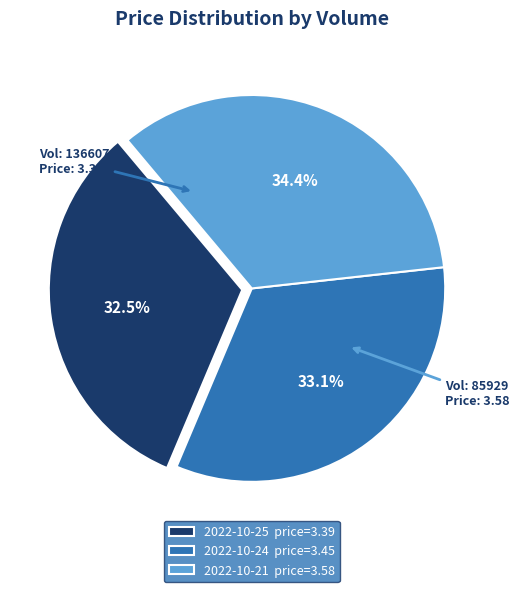

Is there any slice that represents more than half of the pie?

No